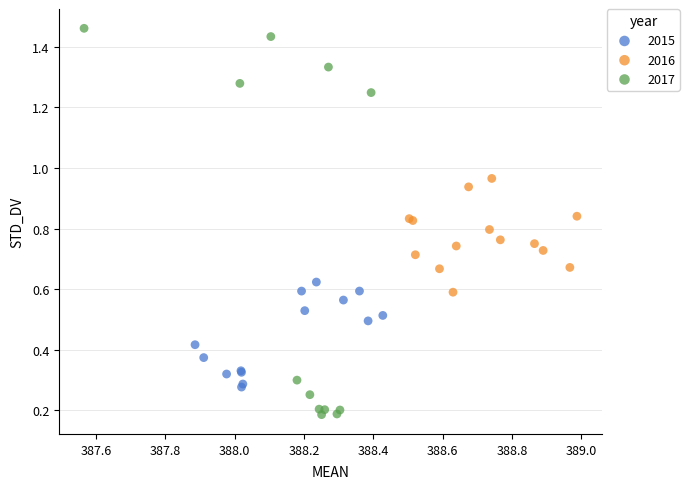

Which series has the widest spread of Y values?

2017